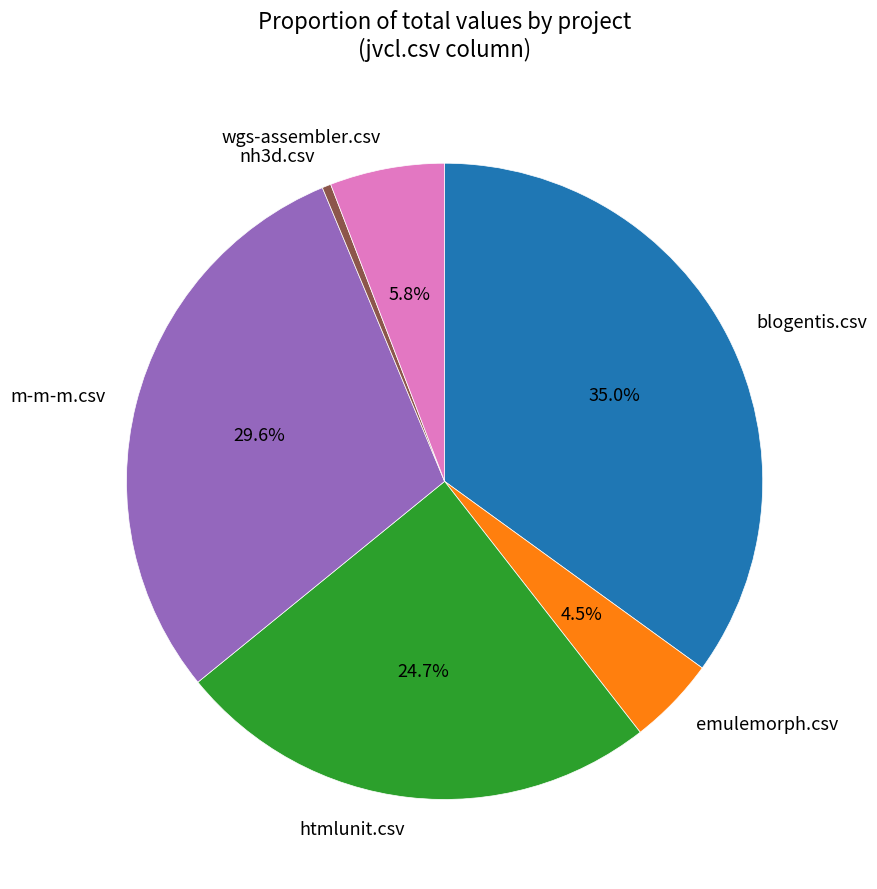

How many slices are in this pie chart?

6